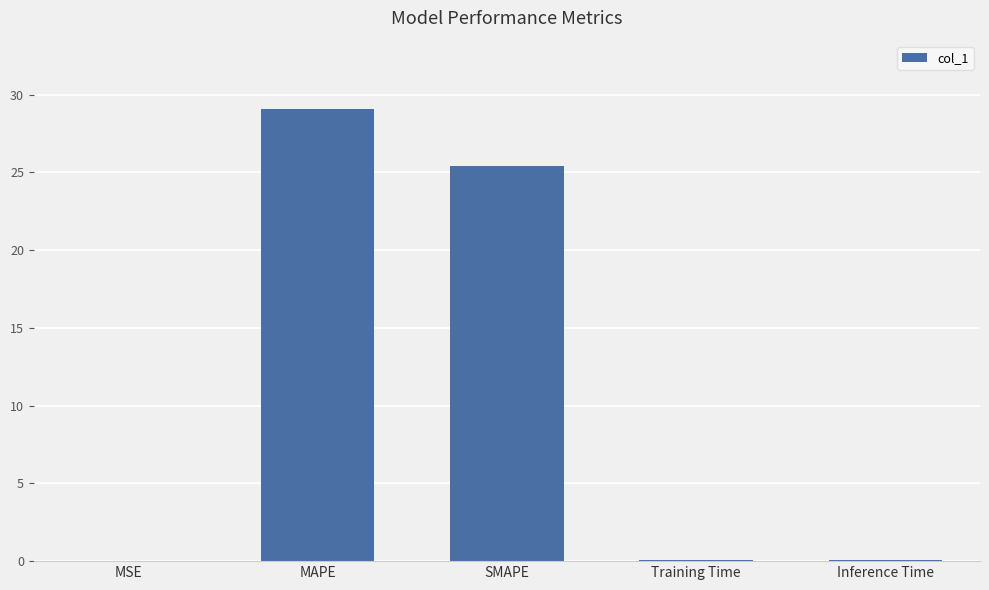

Between Inference Time and SMAPE, which is larger?

SMAPE